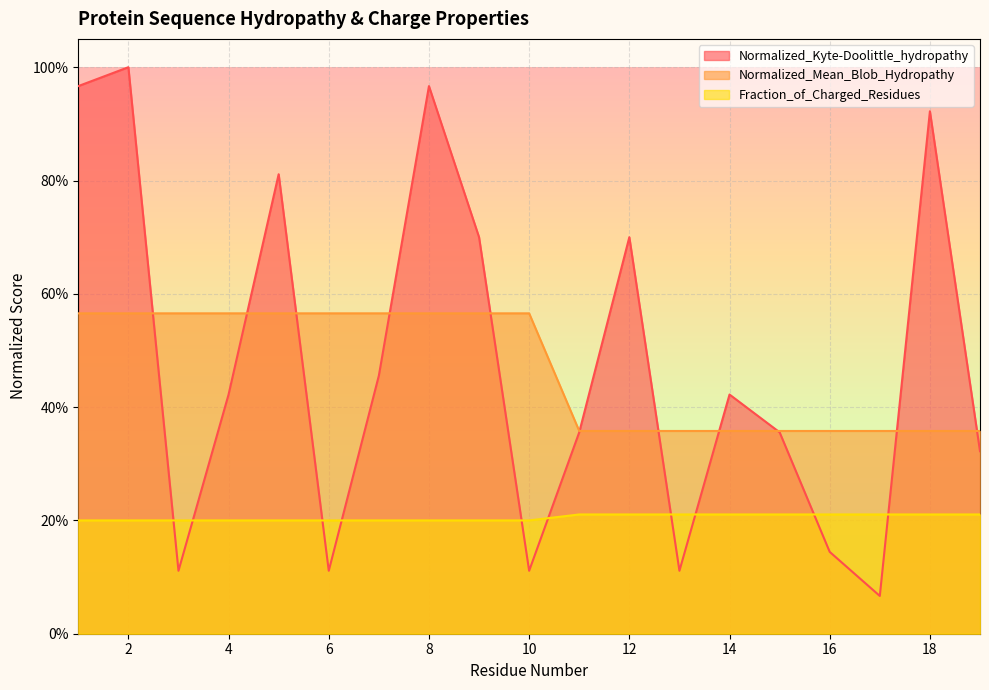

Reading left to right, what are all the values shown in this chart?

Normalized_Kyte-Doolittle_hydropathy: 1.0	1.0	0.1	0.4	0.8	0.1	0.5	1.0	0.7	0.1	0.4	0.7	0.1	0.4	0.4	0.1	0.1	0.9	0.3
Normalized_Mean_Blob_Hydropathy: 0.6	0.6	0.6	0.6	0.6	0.6	0.6	0.6	0.6	0.6	0.4	0.4	0.4	0.4	0.4	0.4	0.4	0.4	0.4
Fraction_of_Charged_Residues: 0.2	0.2	0.2	0.2	0.2	0.2	0.2	0.2	0.2	0.2	0.2	0.2	0.2	0.2	0.2	0.2	0.2	0.2	0.2